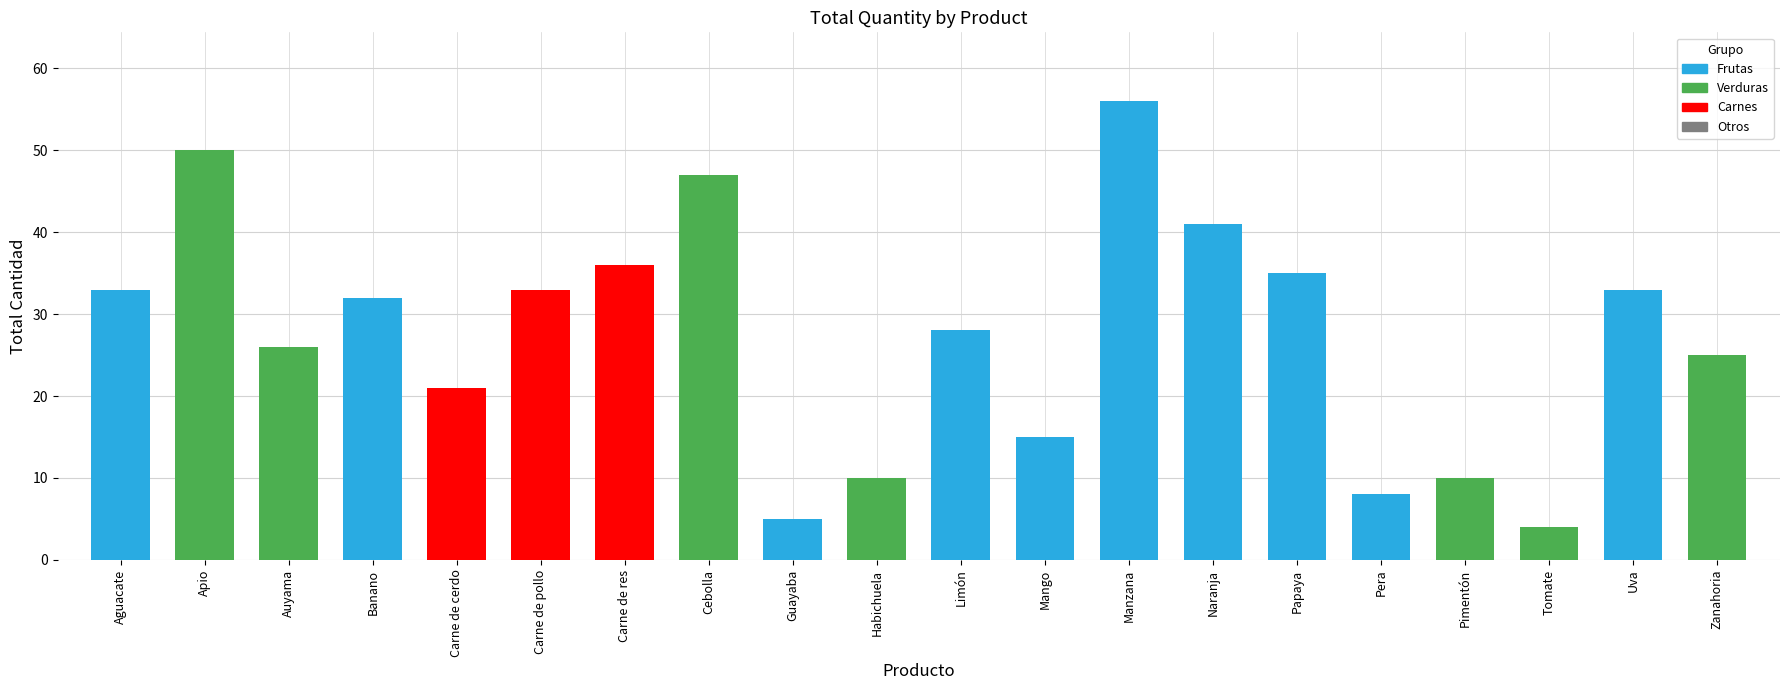

Which has a higher value, Tomate or Pimentón?

Pimentón